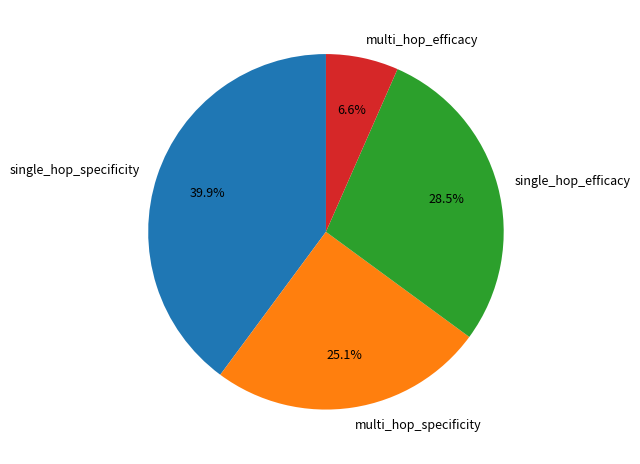

To the nearest percent, what is the average slice percentage?

25%